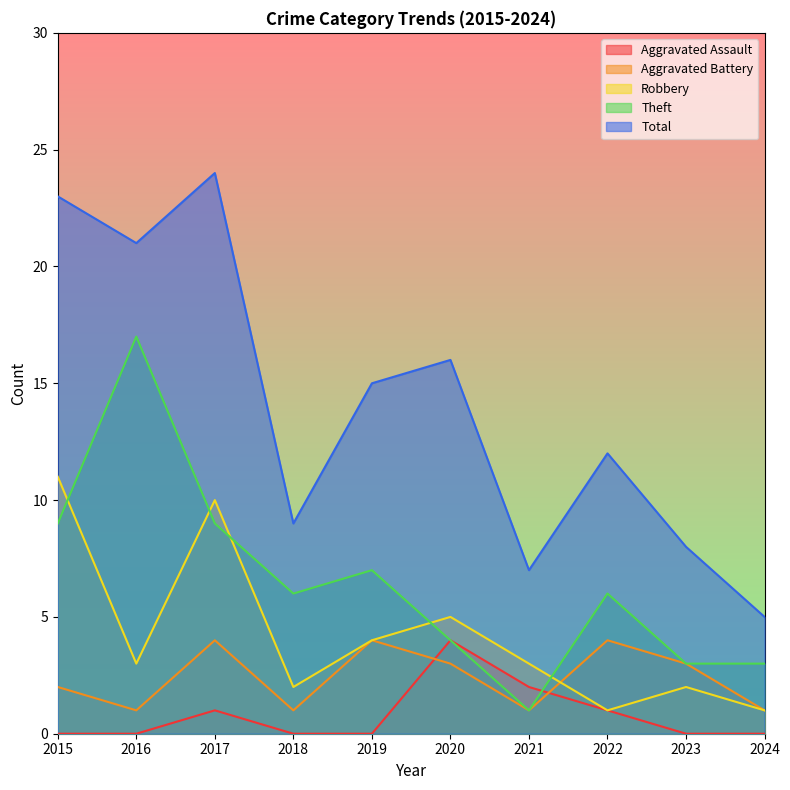

Reading left to right, transcribe all the data shown in this chart.

Aggravated Assault: 0	0	1	0	0	4	2	1	0	0
Aggravated Battery: 2	1	4	1	4	3	1	4	3	1
Robbery: 11	3	10	2	4	5	3	1	2	1
Theft: 9	17	9	6	7	4	1	6	3	3
Total: 23	21	24	9	15	16	7	12	8	5